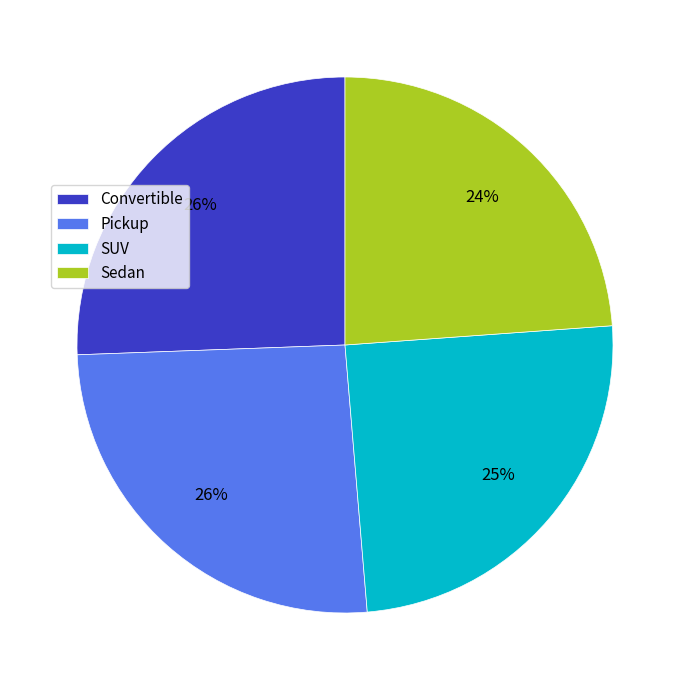

How many slices are in this pie chart?

4